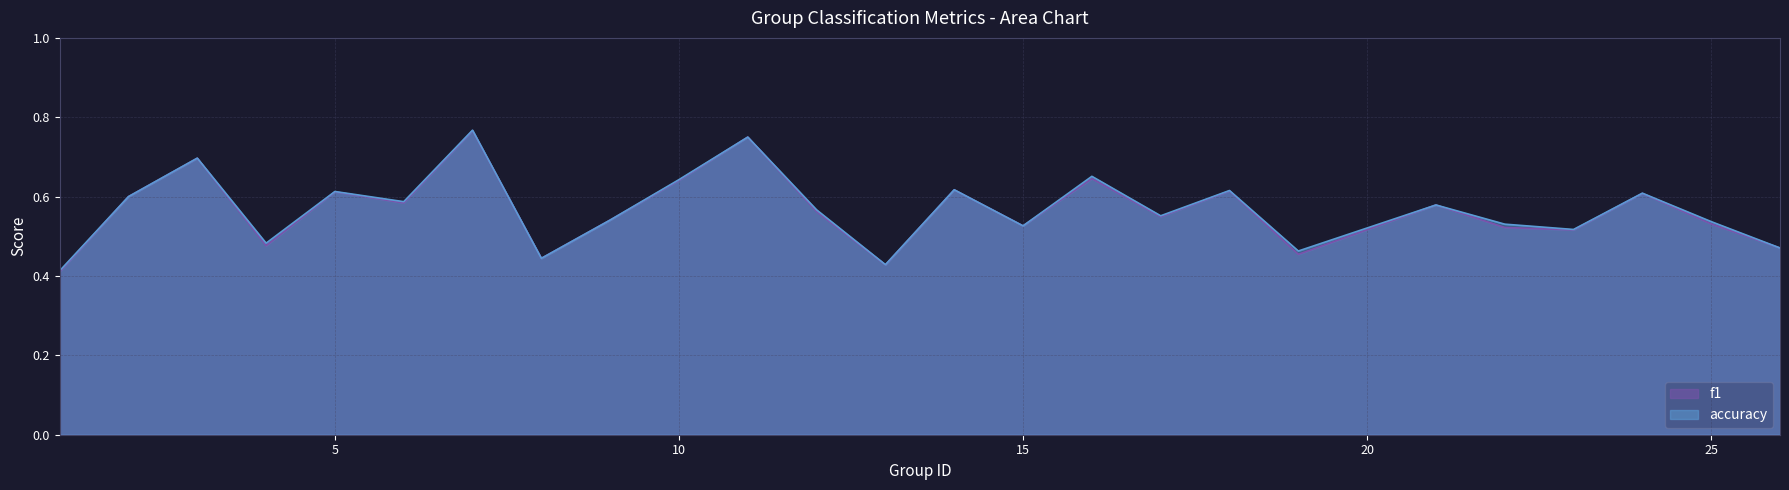

Which has a higher value, 3 or 14?

3